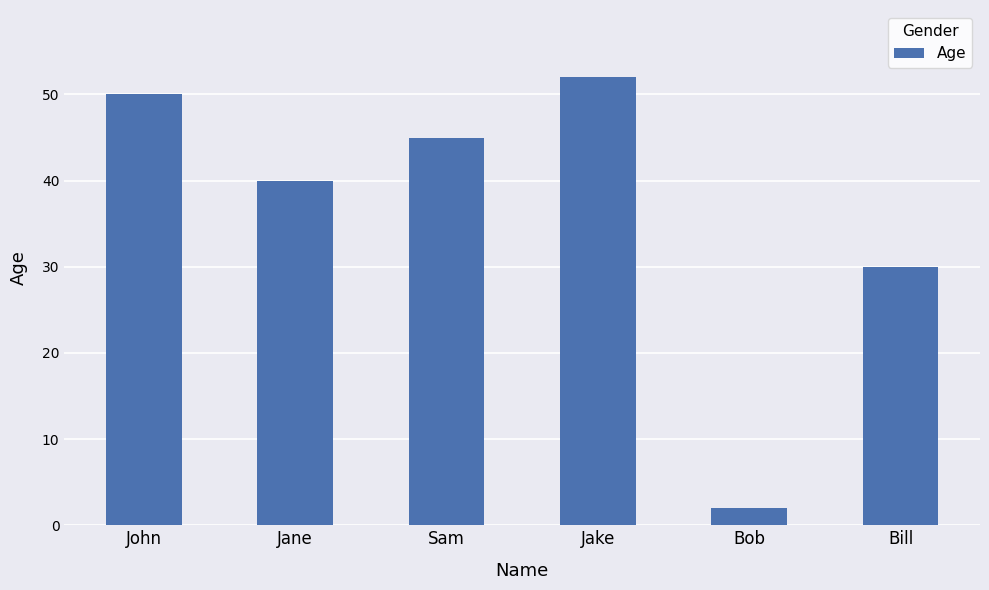

True or false: the data shows 7 at Bill.

False